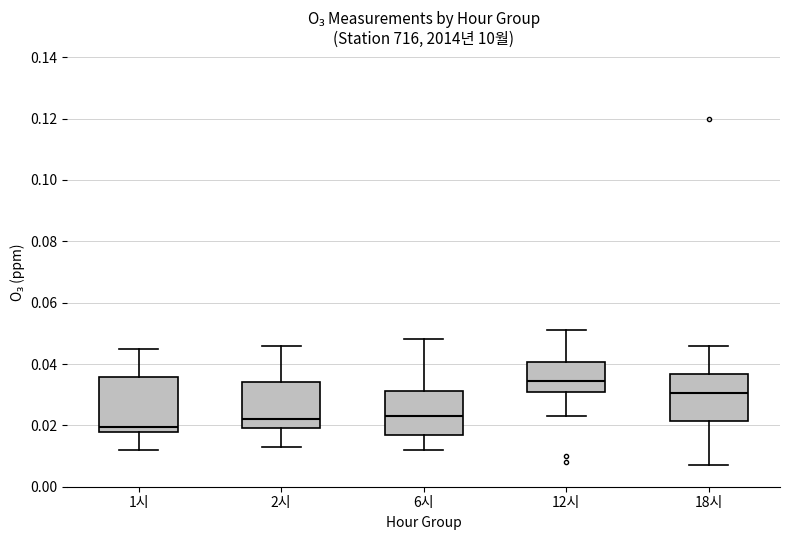

Which box's median line is the highest?

12시